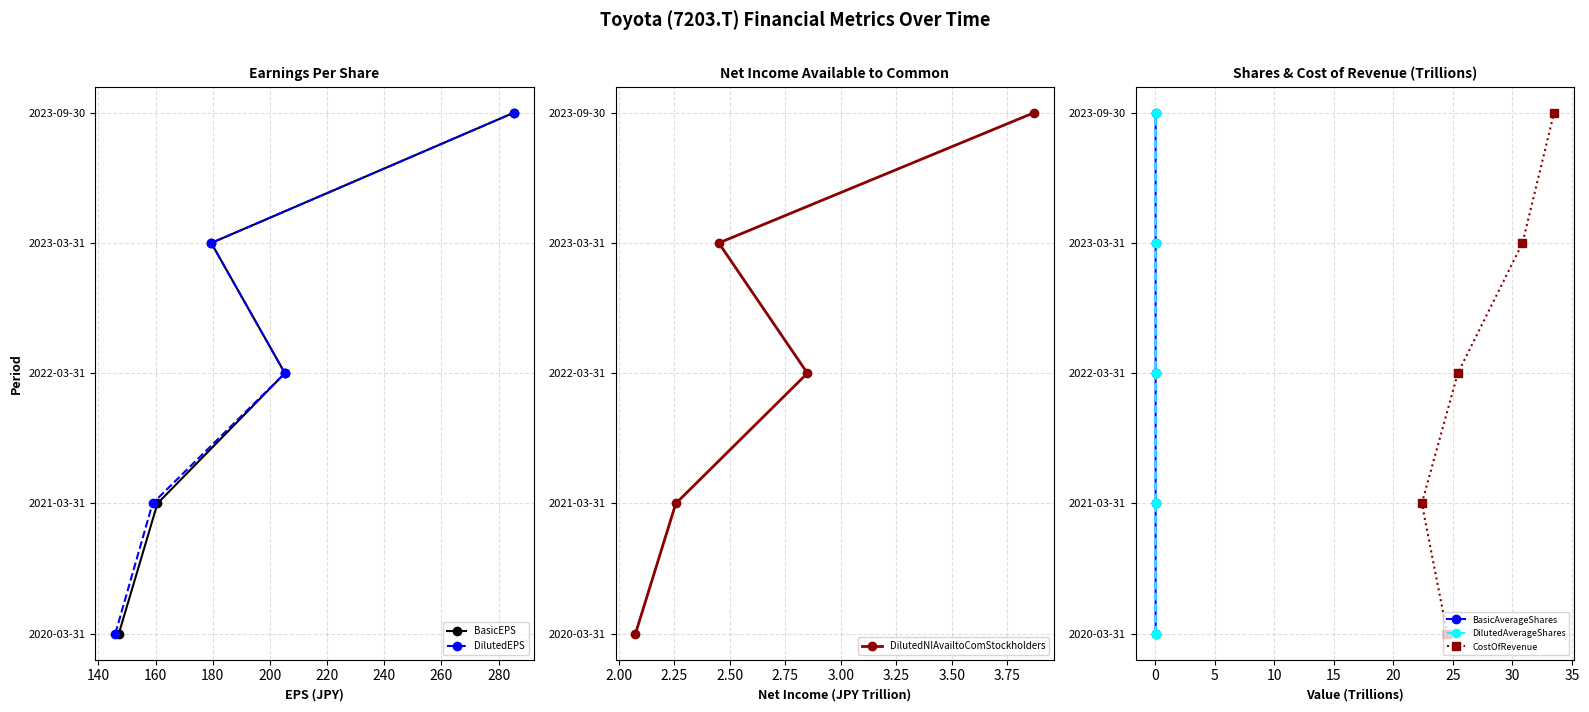

True or false: BasicAverageShares and DilutedEPS cross at least once.

False